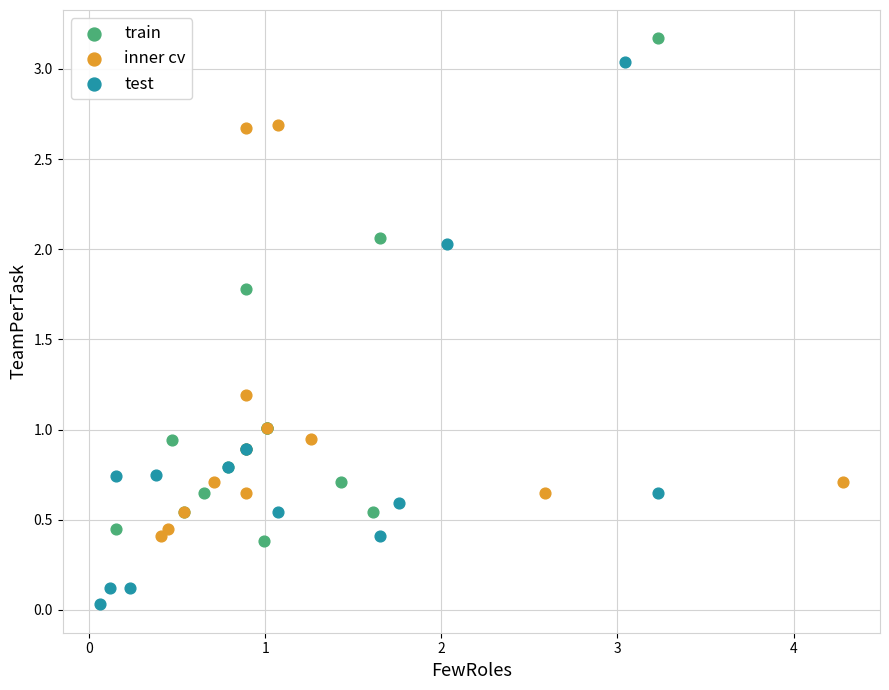

Which series reaches the minimum Y coordinate?

test